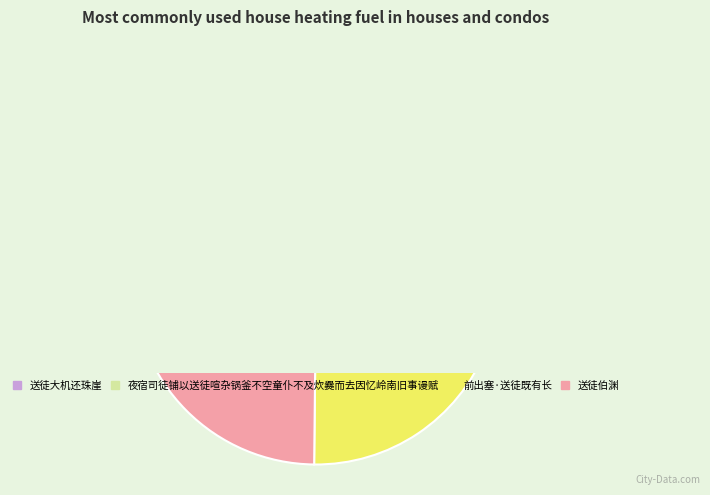

Which slice is the smallest?

前出塞·送徒既有长